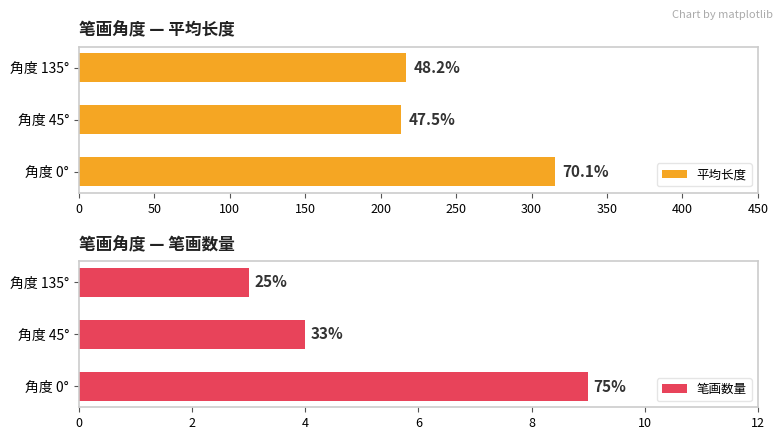

The value of 平均长度 at 角度 0° is 315.6. True or false?

True